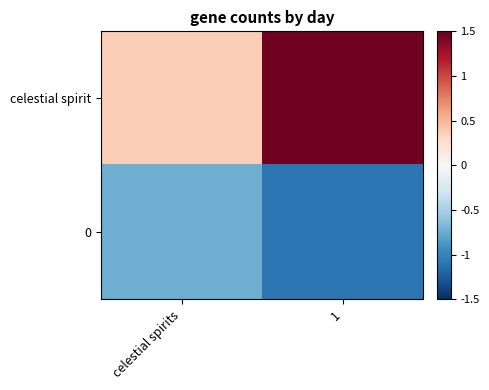

At which category is the sum across all series the highest?

1